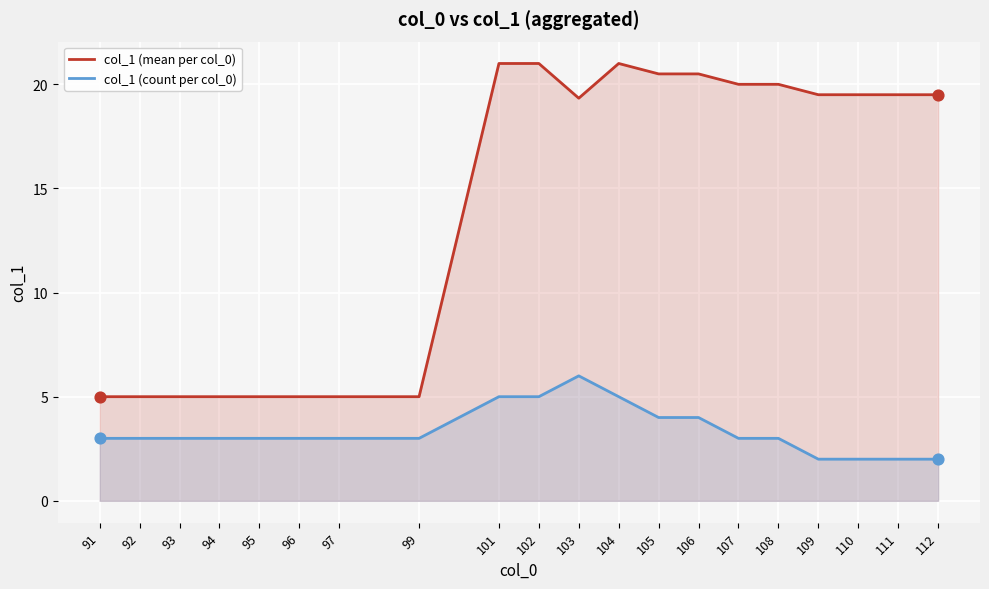

Is the value of col_1 (mean per col_0) at 104 greater than the value of col_1 (count per col_0) at 102?

Yes